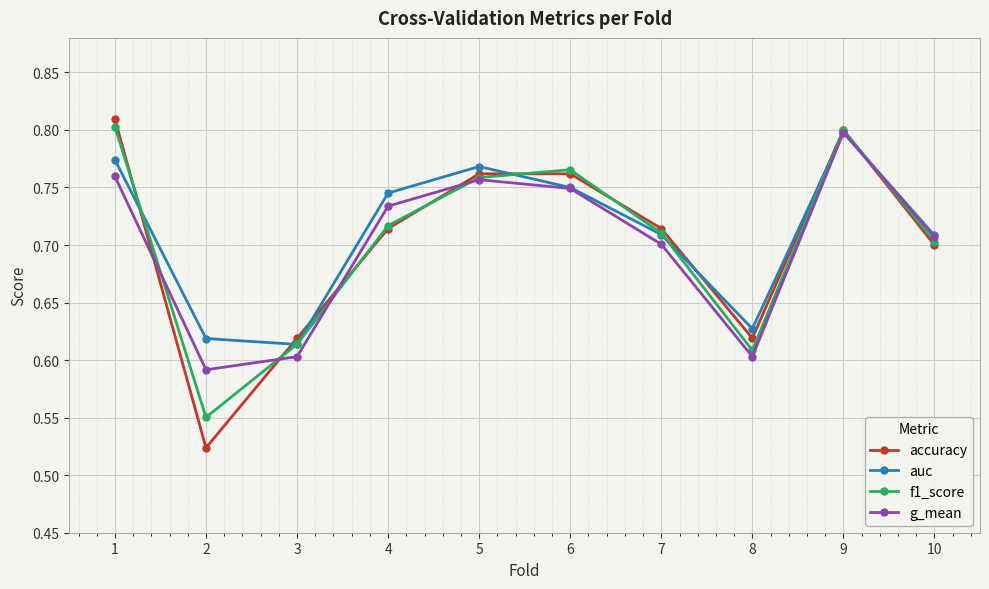

True or false: accuracy has a value of 0.8 at 5.

True